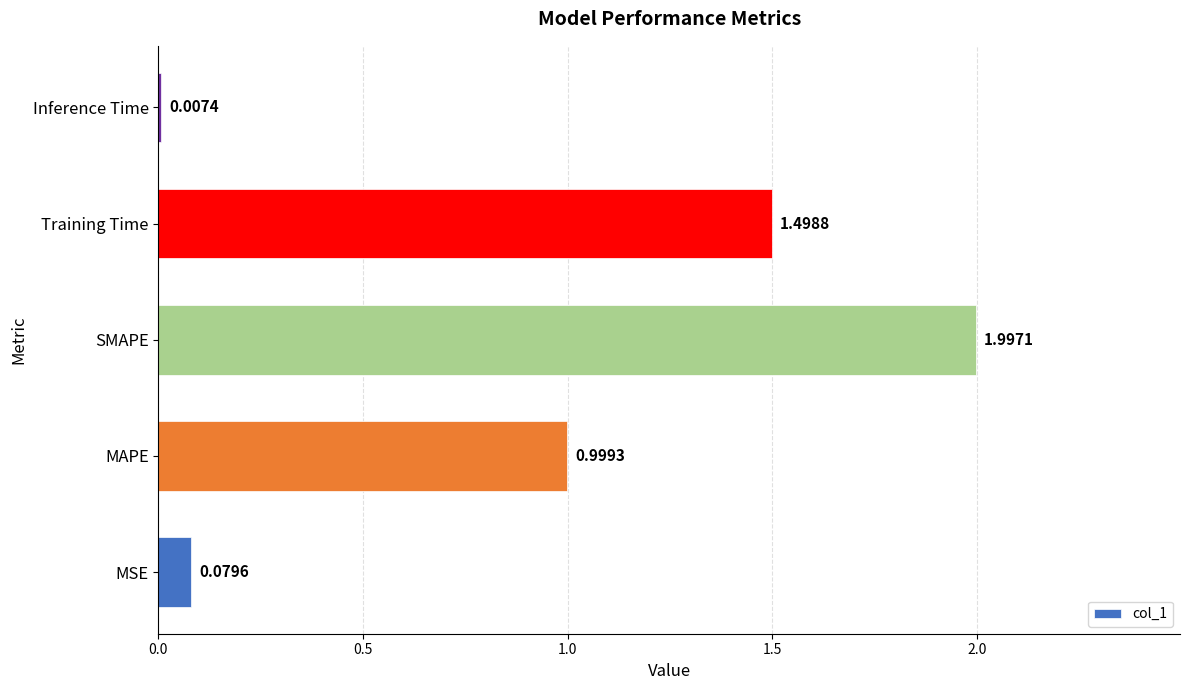

What is the sum of all values?

4.6